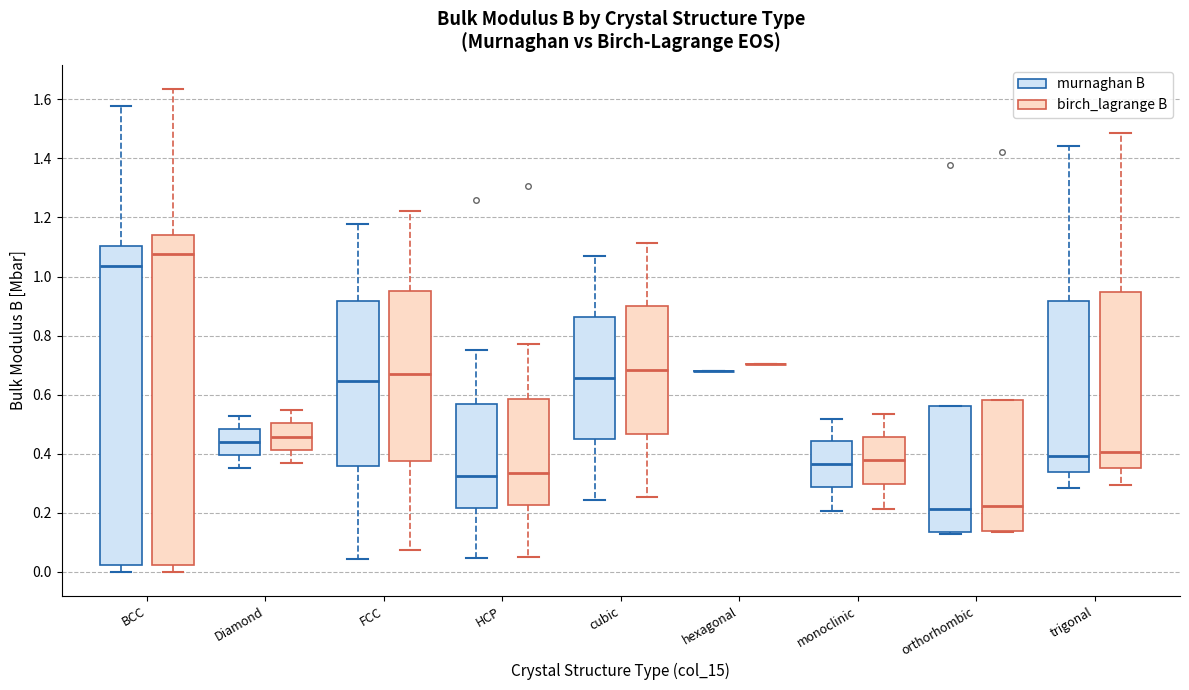

Reading left to right, read every box against the y-axis: the position of its median line, the range the box covers, and the ends of its whiskers. The values are not printed on the chart, so give them approximately, as read against the axis.

BCC (murnaghan B): median 1.04, box 0.02 to 1.10, whiskers 0.00 to 1.58
BCC (birch_lagrange B): median 1.08, box 0.02 to 1.14, whiskers 0.00 to 1.64
Diamond (murnaghan B): median 0.44, box 0.40 to 0.48, whiskers 0.36 to 0.52
Diamond (birch_lagrange B): median 0.46, box 0.42 to 0.50, whiskers 0.36 to 0.54
FCC (murnaghan B): median 0.64, box 0.36 to 0.92, whiskers 0.04 to 1.18
FCC (birch_lagrange B): median 0.68, box 0.38 to 0.96, whiskers 0.08 to 1.22
HCP (murnaghan B): median 0.32, box 0.22 to 0.58, whiskers 0.04 to 0.76
HCP (birch_lagrange B): median 0.34, box 0.22 to 0.58, whiskers 0.04 to 0.78
cubic (murnaghan B): median 0.66, box 0.44 to 0.86, whiskers 0.24 to 1.06
cubic (birch_lagrange B): median 0.68, box 0.46 to 0.90, whiskers 0.26 to 1.12
hexagonal (murnaghan B): box collapsed to a line at 0.68, whiskers 0.68 to 0.68
hexagonal (birch_lagrange B): box collapsed to a line at 0.70, whiskers 0.70 to 0.70
monoclinic (murnaghan B): median 0.36, box 0.28 to 0.44, whiskers 0.20 to 0.52
monoclinic (birch_lagrange B): median 0.38, box 0.30 to 0.46, whiskers 0.22 to 0.54
orthorhombic (murnaghan B): median 0.22, box 0.14 to 0.56, whiskers 0.14 to 0.56
orthorhombic (birch_lagrange B): median 0.22, box 0.14 to 0.58, whiskers 0.14 to 0.58
trigonal (murnaghan B): median 0.40, box 0.34 to 0.92, whiskers 0.28 to 1.44
trigonal (birch_lagrange B): median 0.40, box 0.36 to 0.94, whiskers 0.30 to 1.48